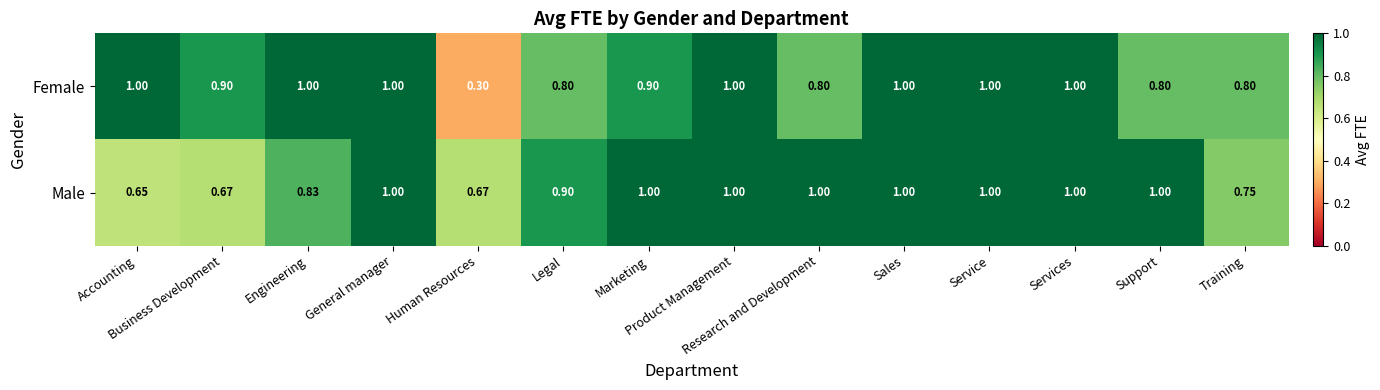

Which series has the largest total across all categories?

Male